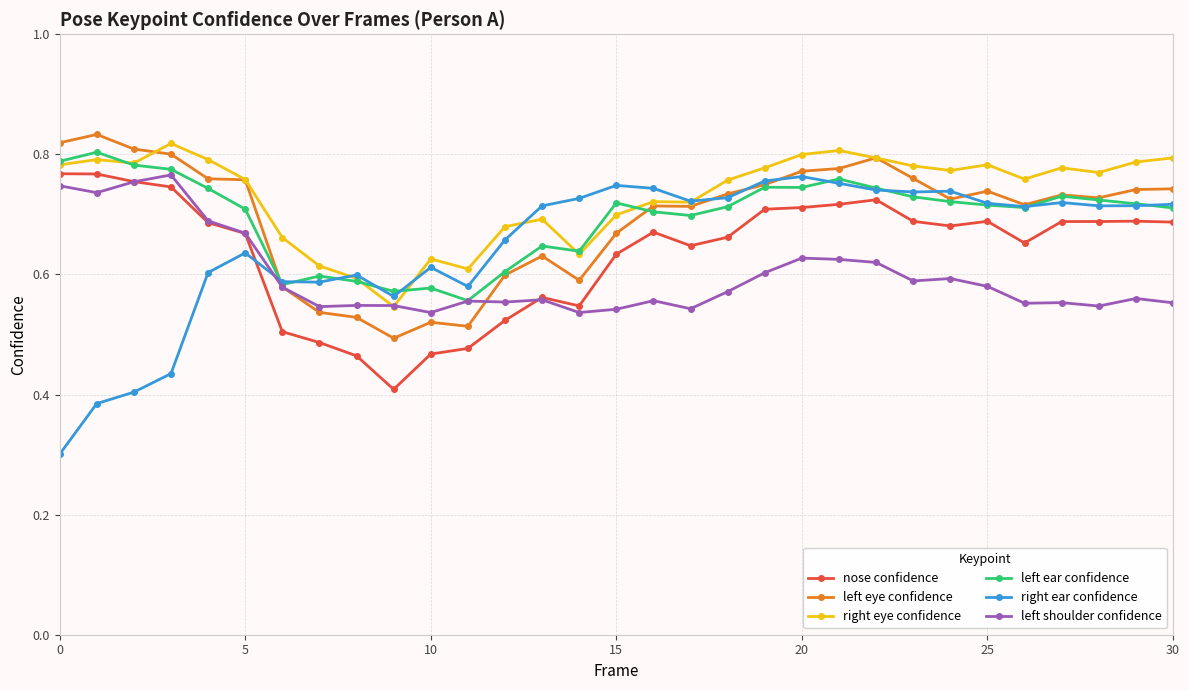

What are all the series names shown in the legend?

nose confidence, left eye confidence, right eye confidence, left ear confidence, right ear confidence, left shoulder confidence